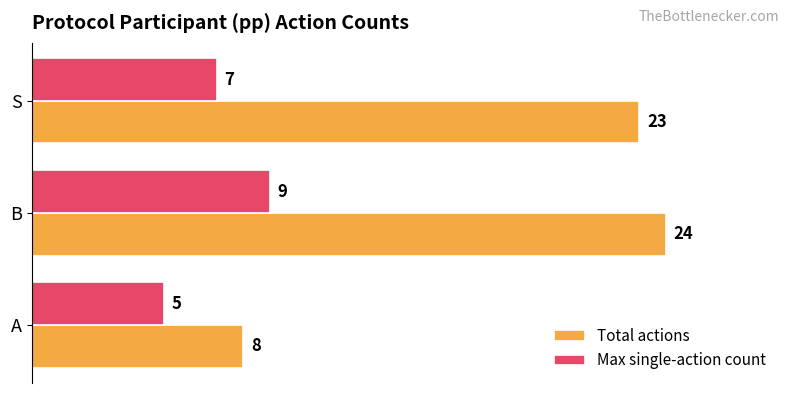

True or false: Total actions has a value of 8 at A.

True